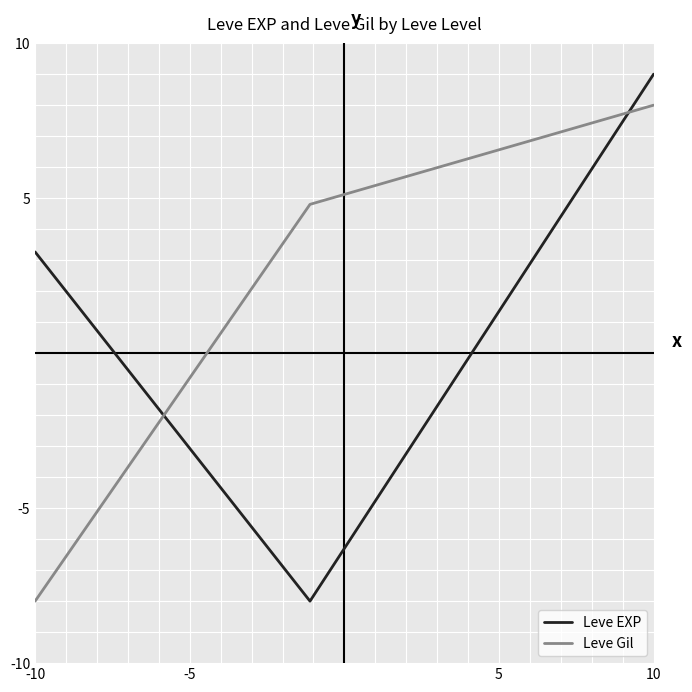

What are all the series names shown in the legend?

Leve EXP, Leve Gil